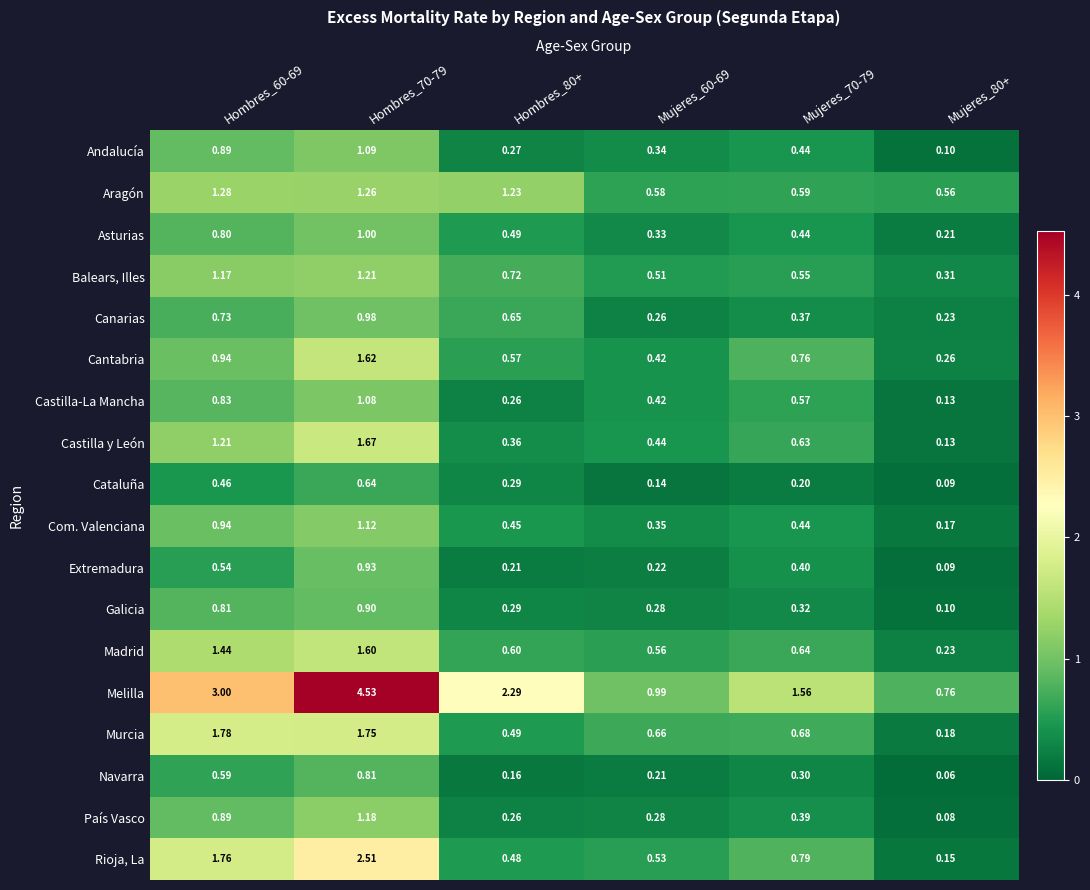

Is the value of Castilla y León at Hombres_60-69 greater than the value of Cantabria at Hombres_60-69?

Yes